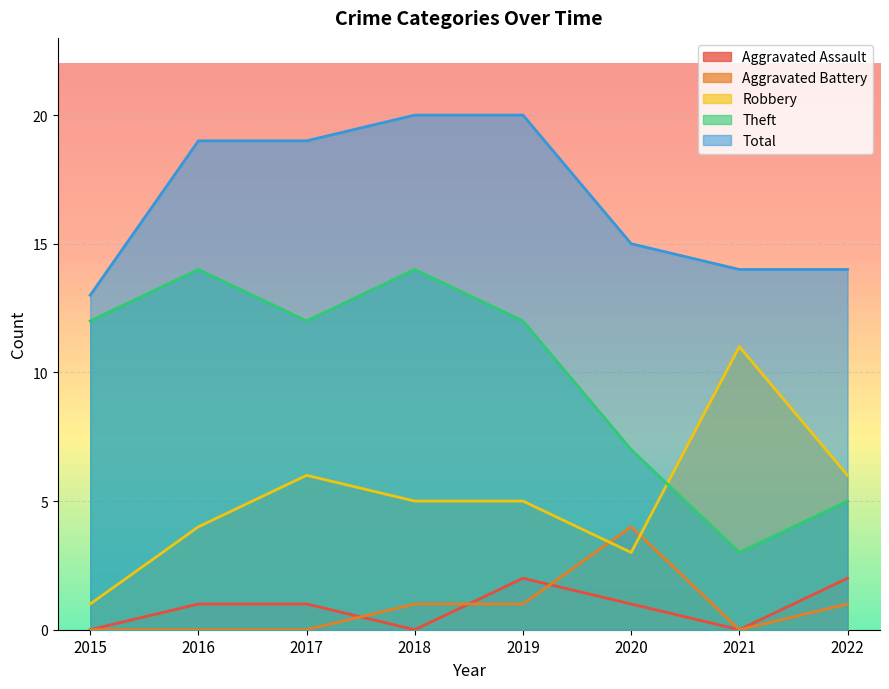

At 2022, list the series in order from largest to smallest.

Total, Robbery, Theft, Aggravated Assault, Aggravated Battery